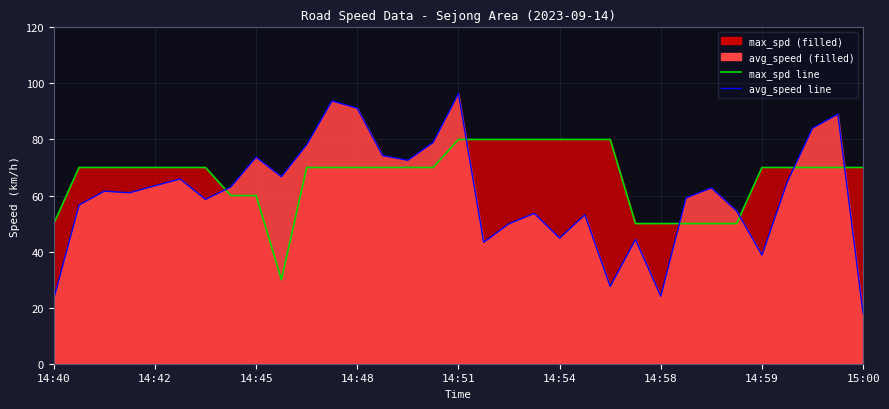

What is the approximate value of avg_speed line at 25?

59.1